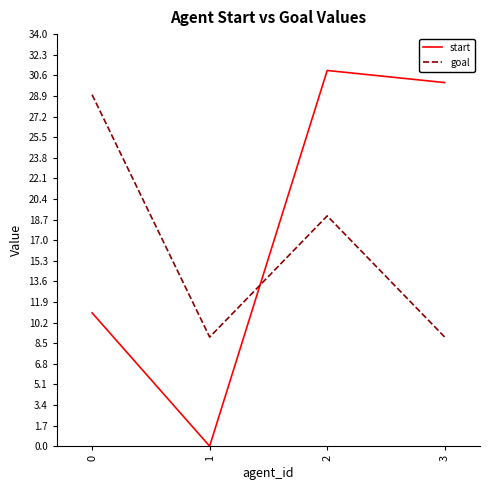

Which series ends up on top after the final intersection of start and goal?

start